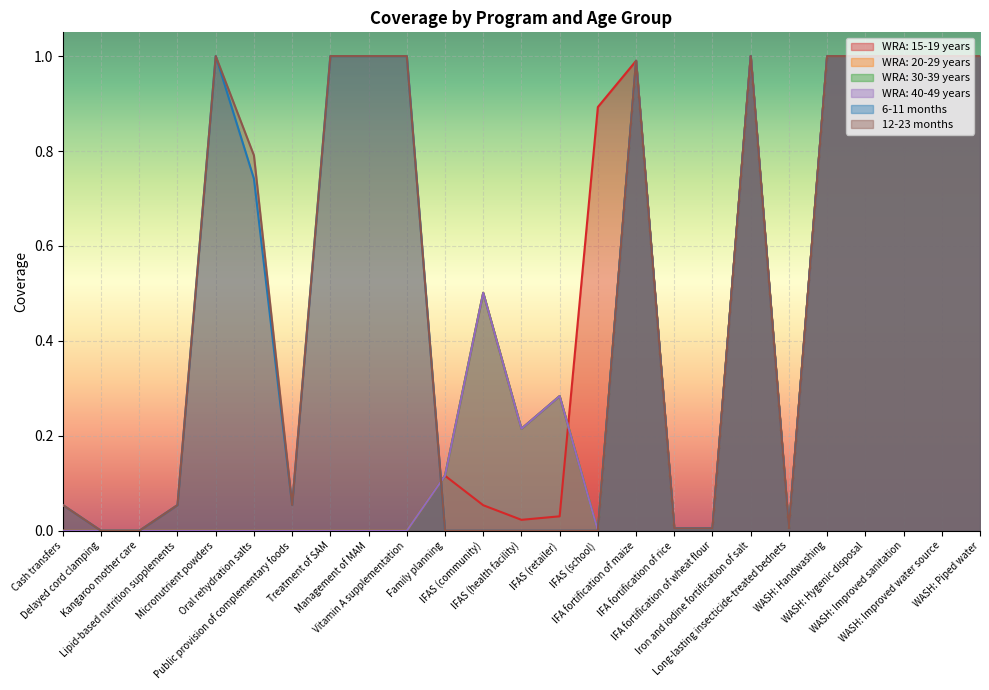

How many positive values does the WRA: 20-29 years series have?

14